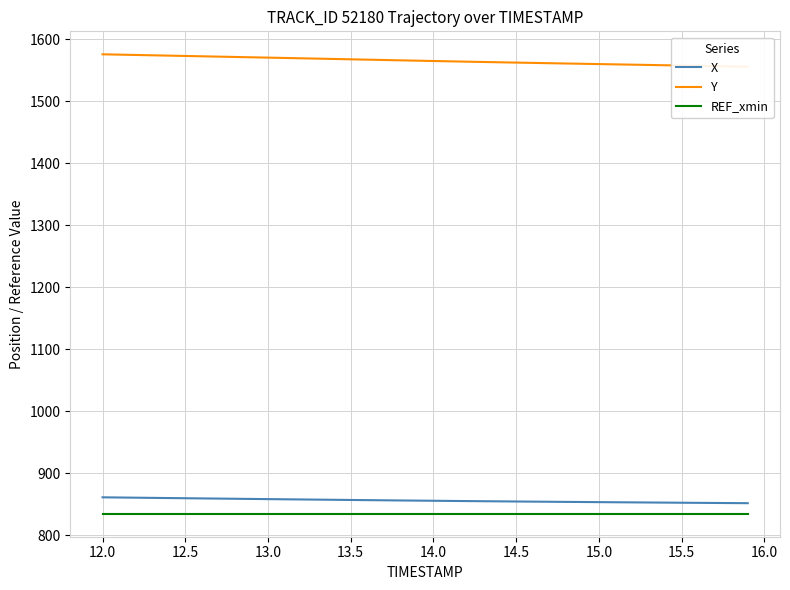

The value of REF_xmin at 13.5 is 488.8. True or false?

False